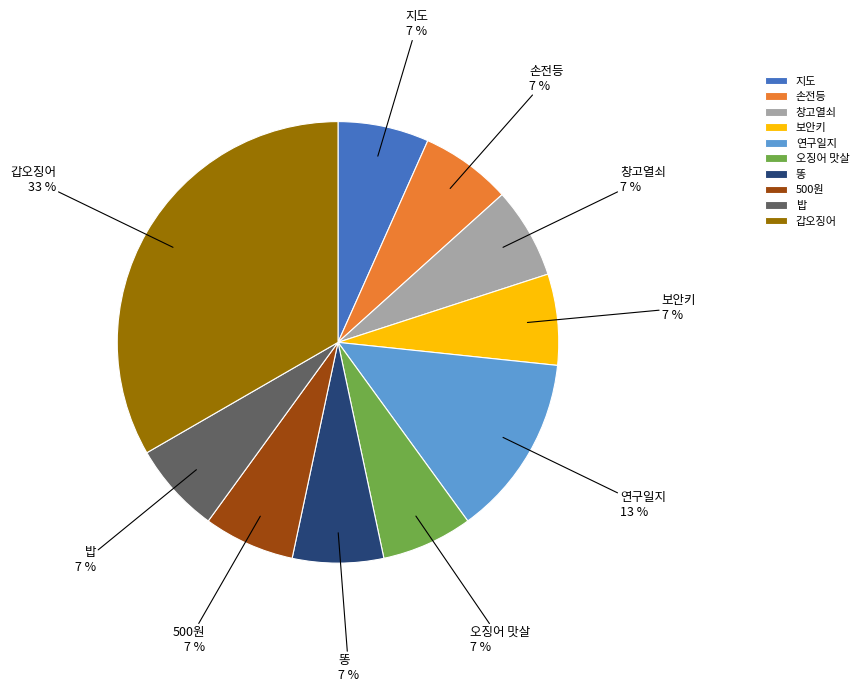

Is 오징어 맛살 the majority of the pie?

No